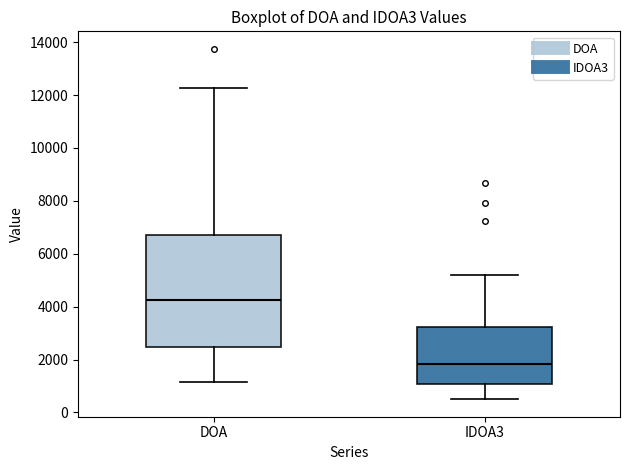

Where is the lower edge of the box for IDOA3 on the y-axis? The values are not printed on the chart, so give them approximately, as read against the axis.

1000